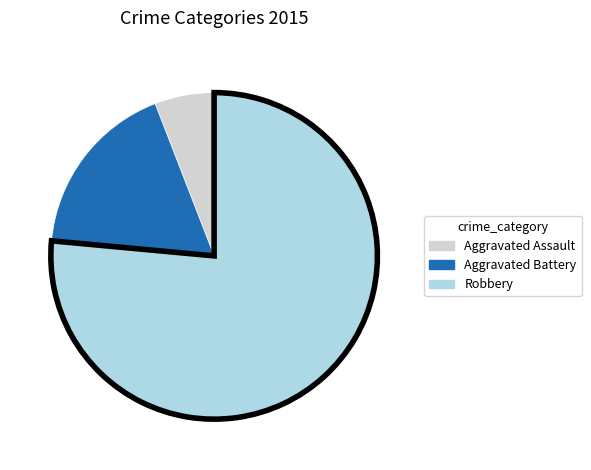

Which category has the smallest portion of the pie?

Aggravated Assault